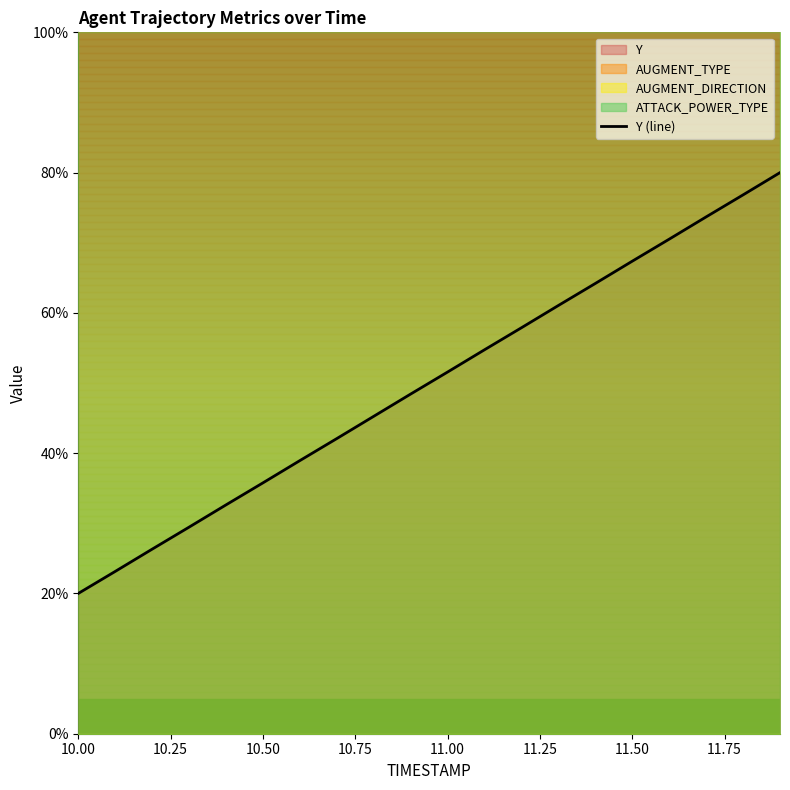

True or false: Y (line) has a value of 35.8 at 10.50.

True